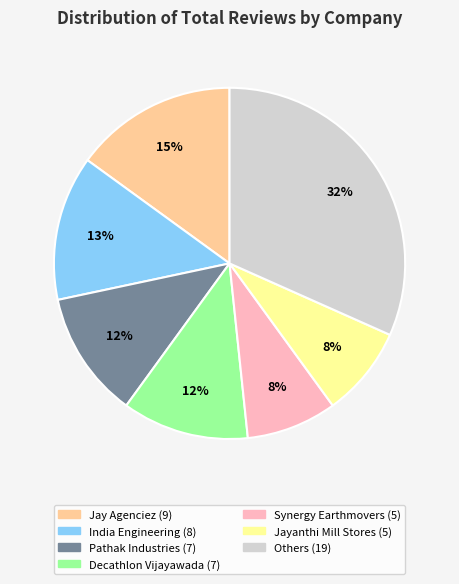

To the nearest percent, what is the average slice percentage?

14%